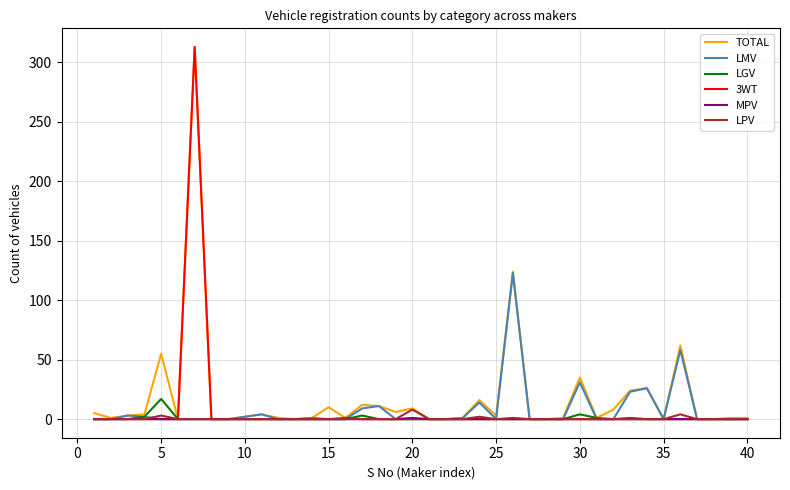

What is the highest value of the LMV series?

123